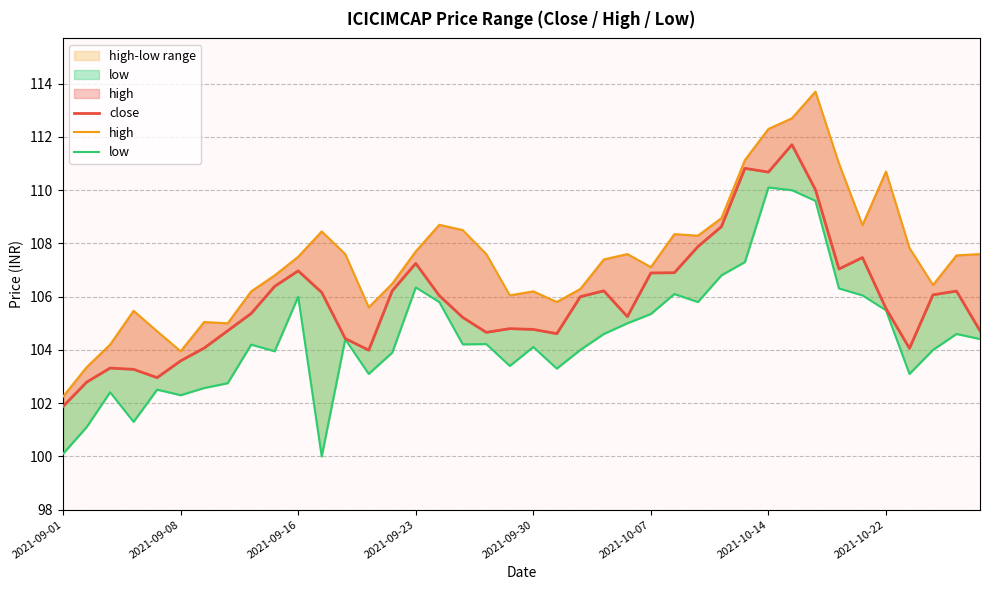

Rank the series by their average value, from highest to lowest.

high, close, low